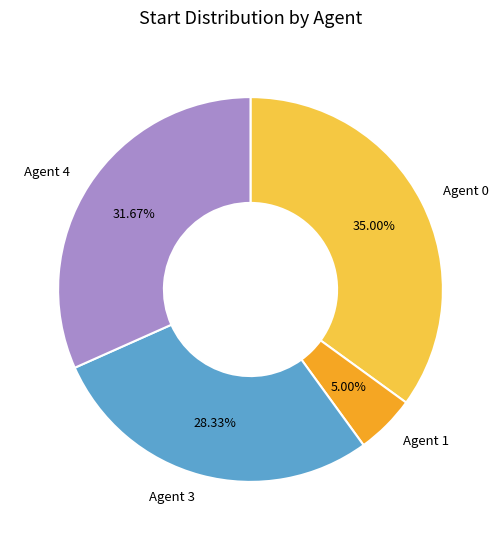

Is there any slice that represents more than half of the pie?

No